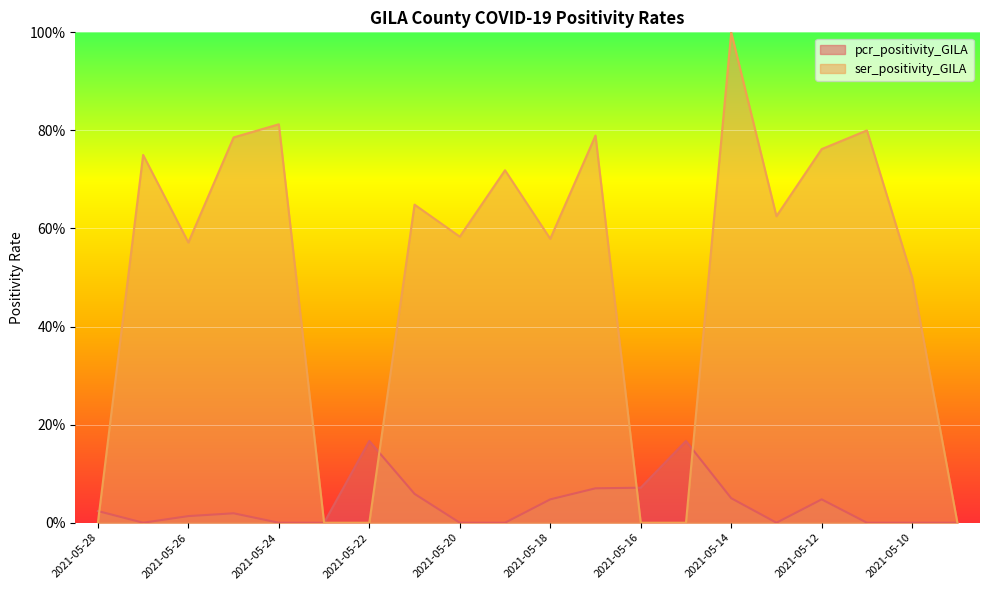

At which category does pcr_positivity_GILA reach its first local valley?

2021-05-27